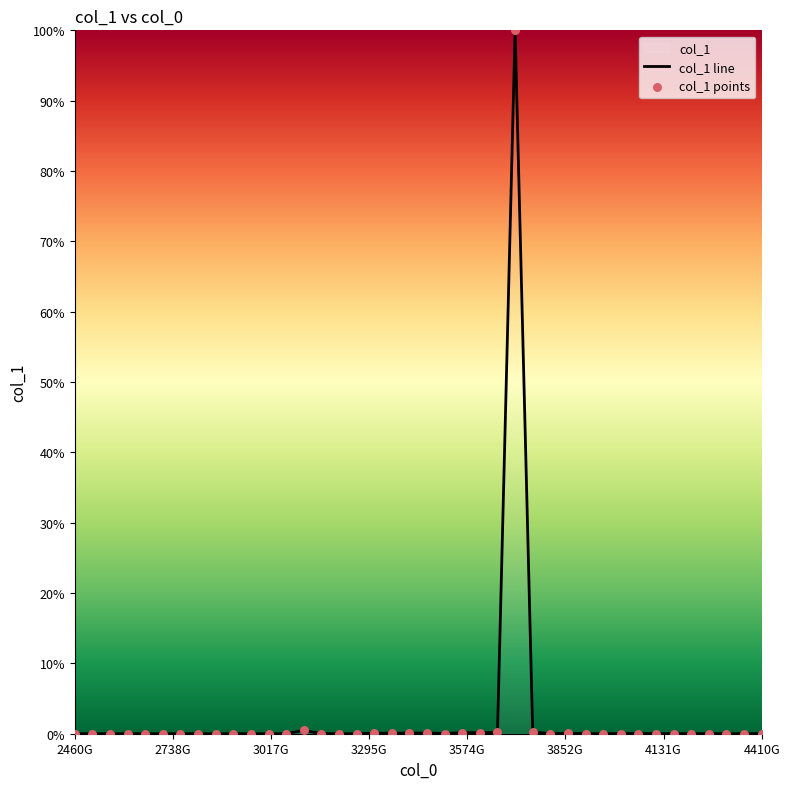

Which has a higher value, 4060000000000 or 3260000000000?

4060000000000